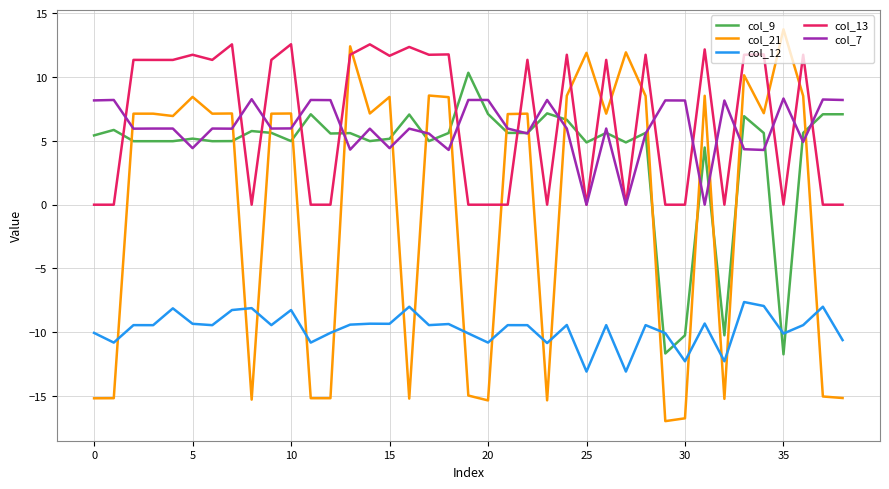

Which series has the widest spread of values?

col_21